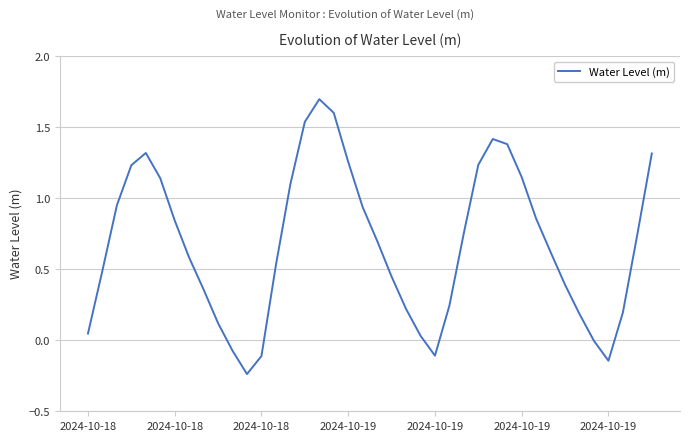

What is the difference between the maximum and minimum values?

1.9